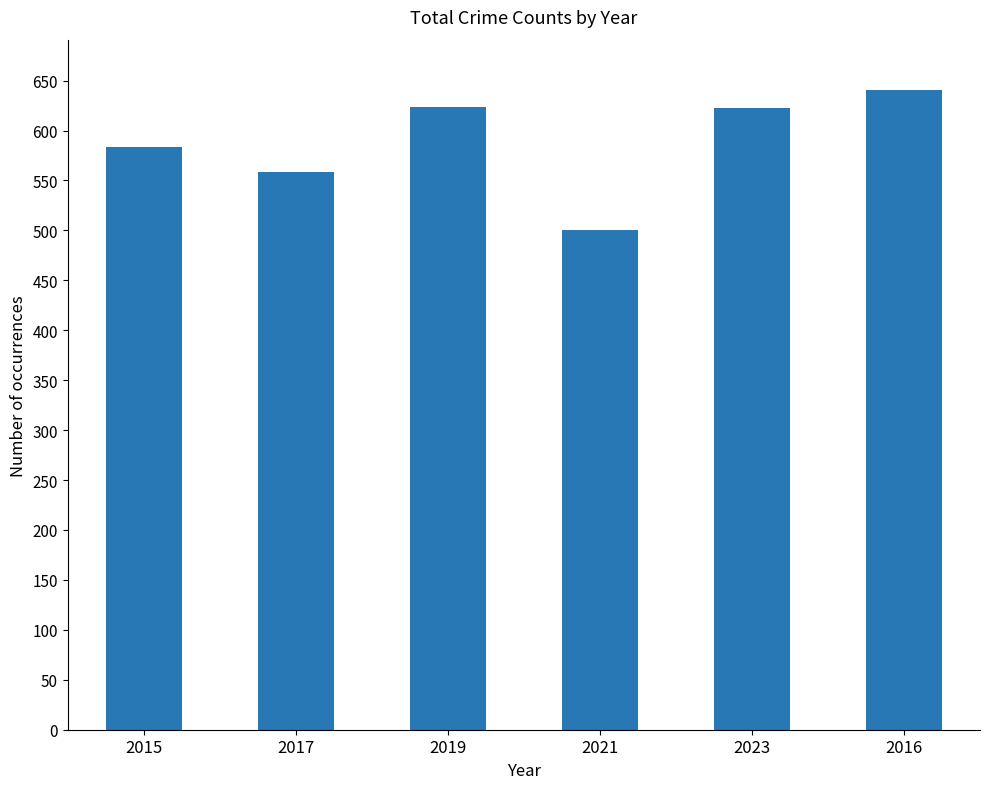

How many categories are shown in the chart?

6